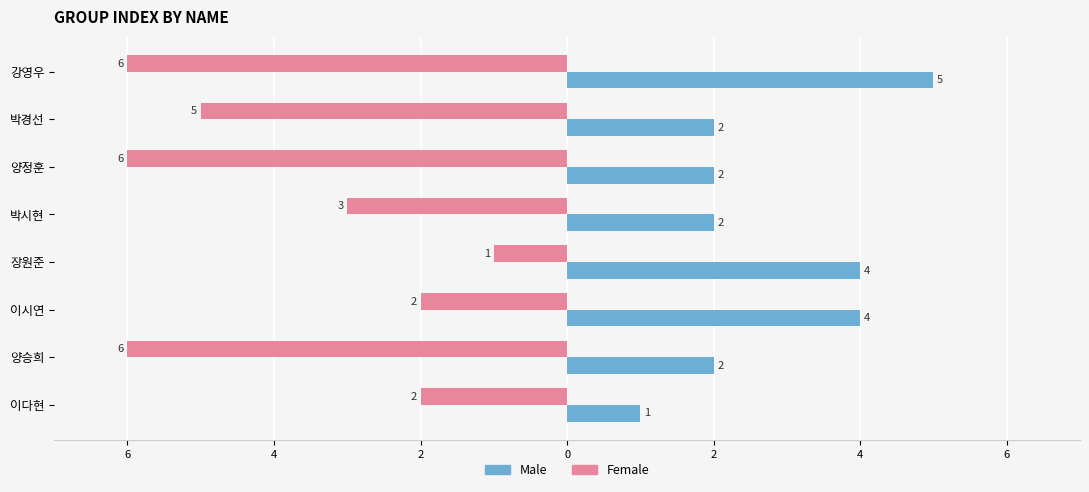

What are all the series names shown in the legend?

Male, Female